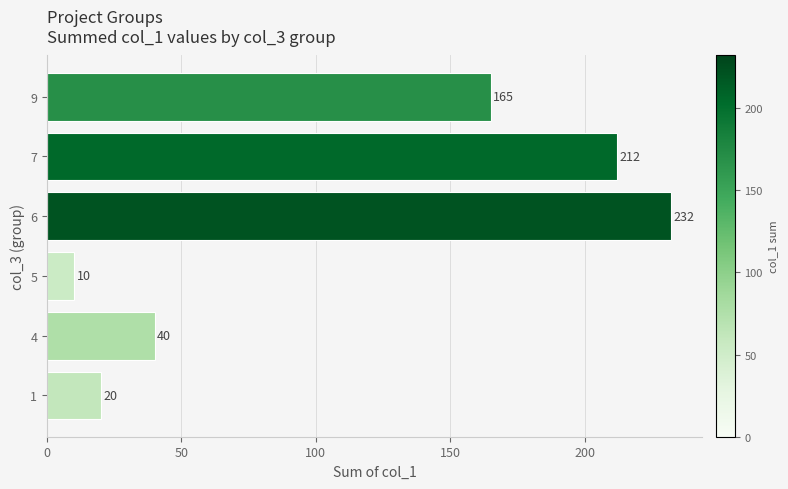

What is the sum of the values at 4 and 9?

205